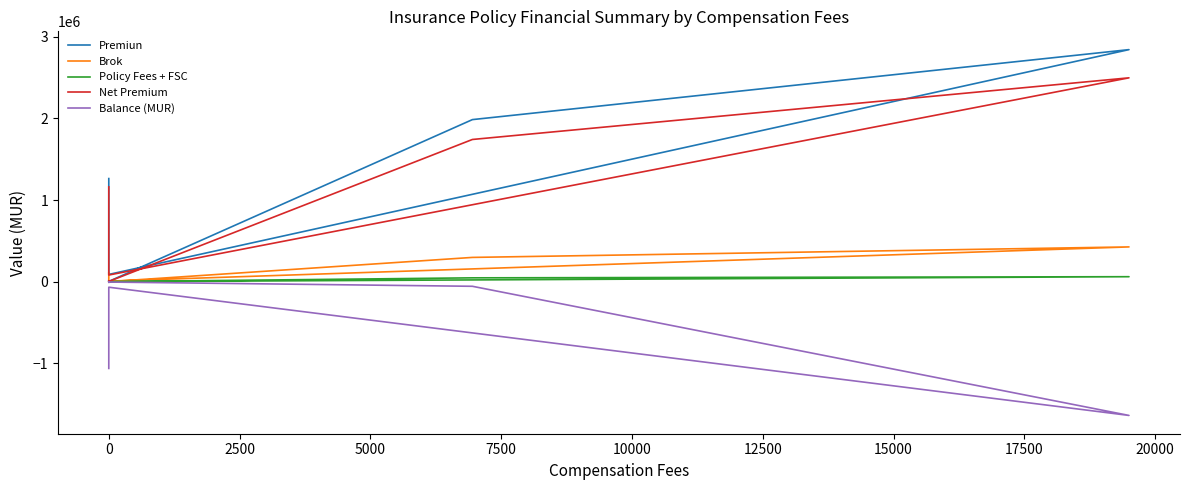

True or false: Balance (MUR) and Brok cross at least once.

False